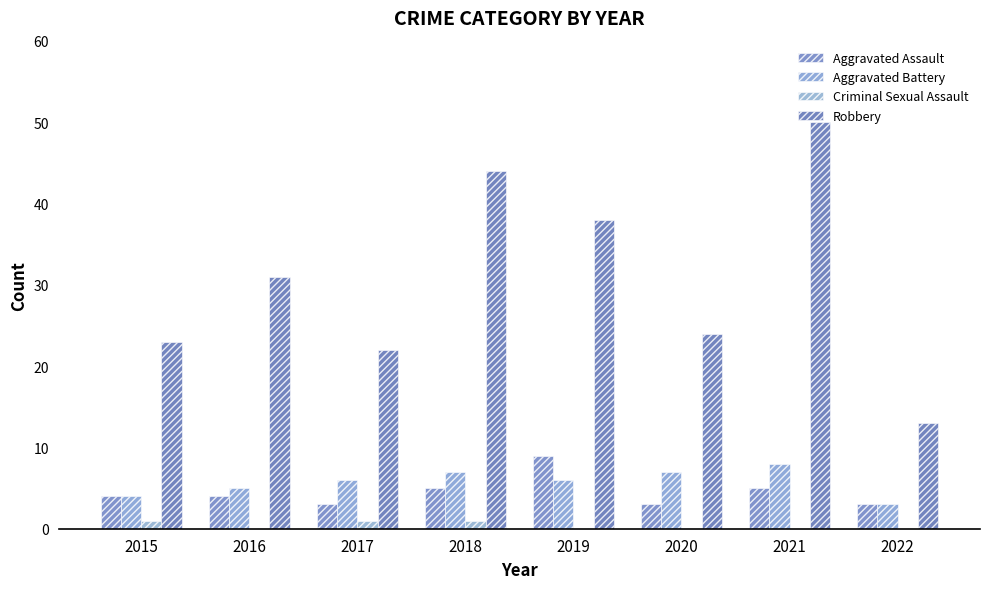

What is the sum of the Criminal Sexual Assault values at 2015 and 2018?

2